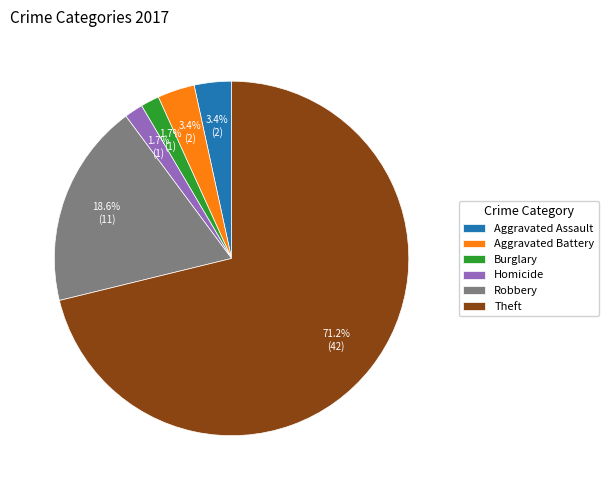

Which slice is the largest?

Theft